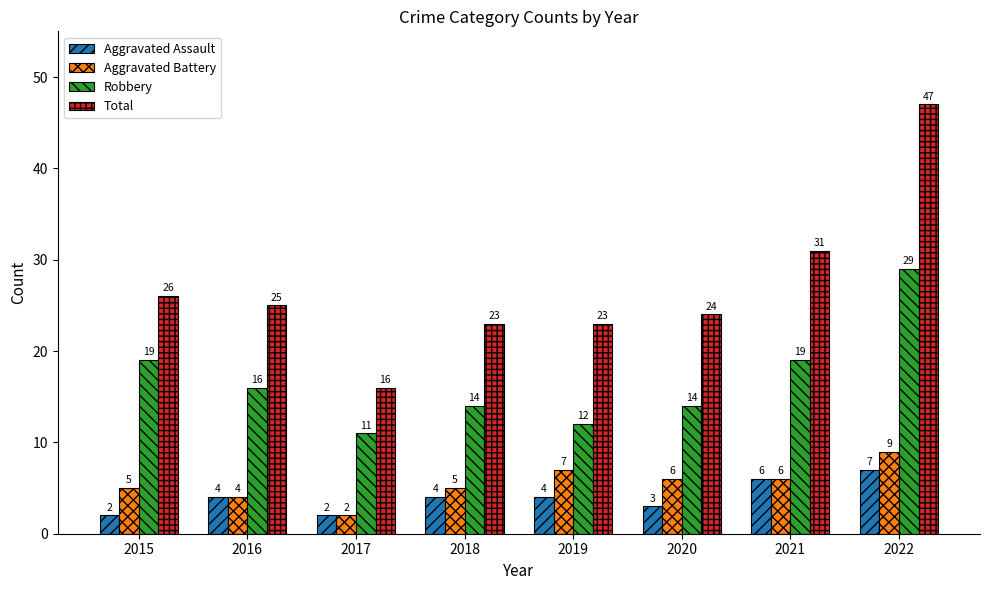

What is the sum of all Robbery values?

134